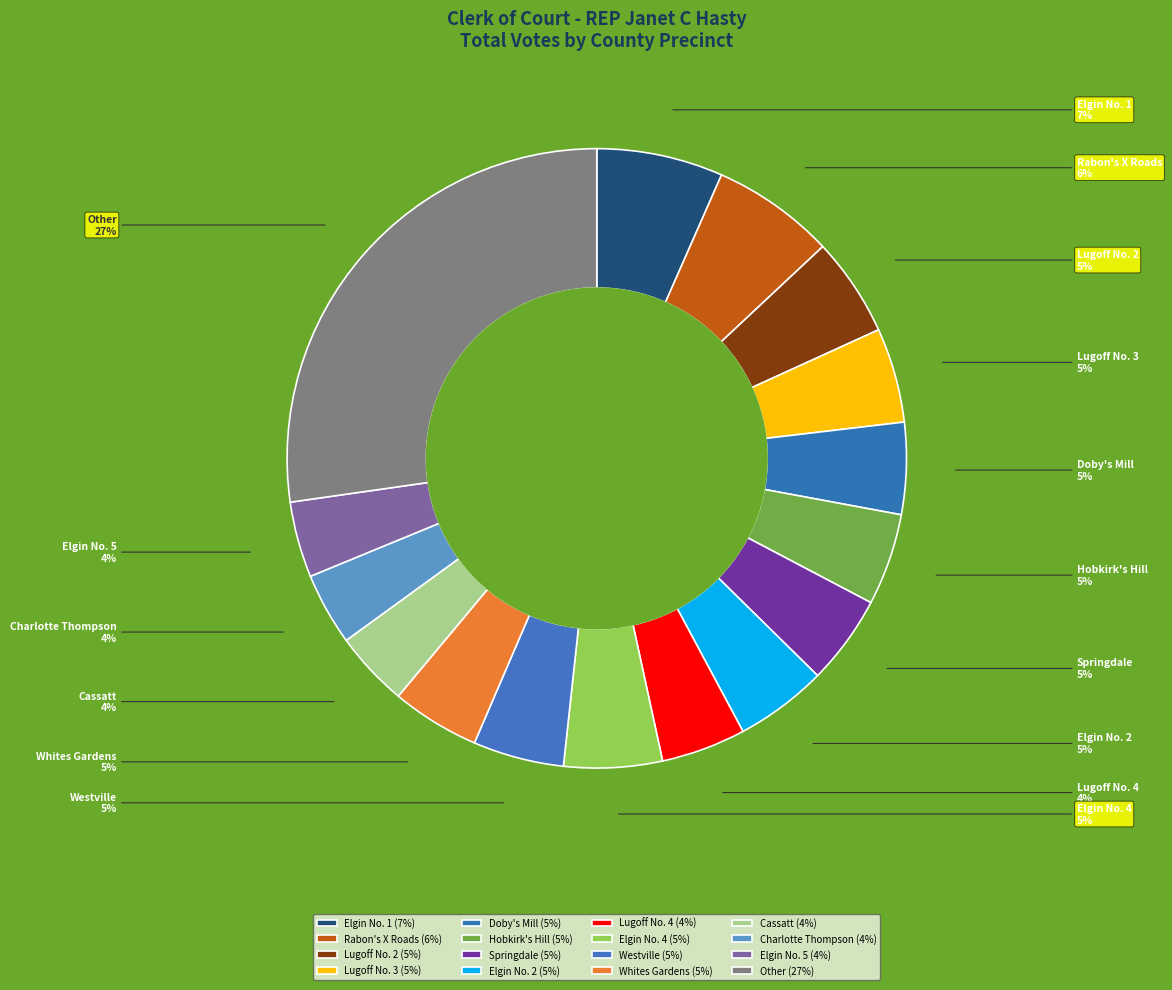

To the nearest percent, what portion does Elgin No. 4 represent?

5%